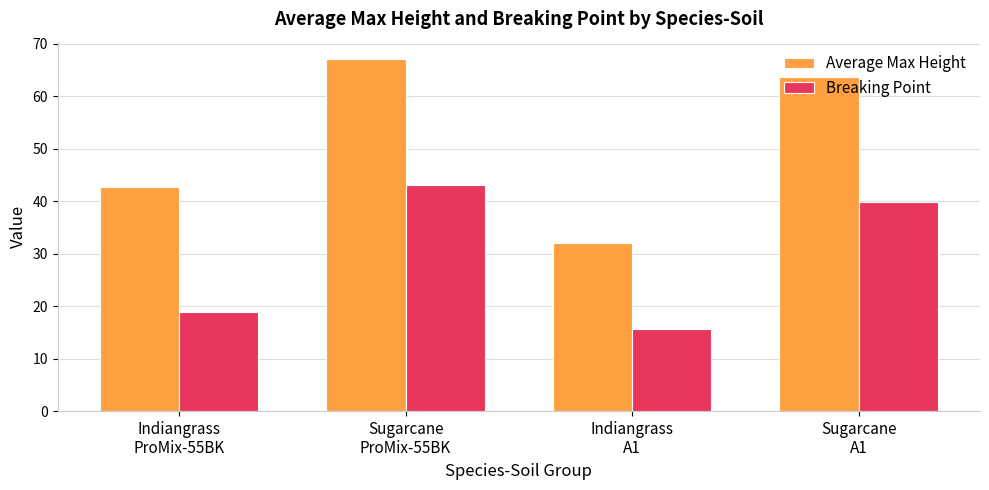

What is the greatest value displayed?

67.0